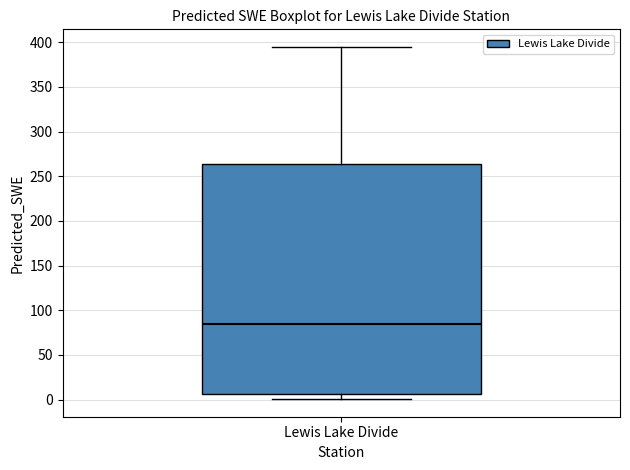

Where is the lower edge of the box for Lewis Lake Divide on the y-axis? The values are not printed on the chart, so give them approximately, as read against the axis.

5